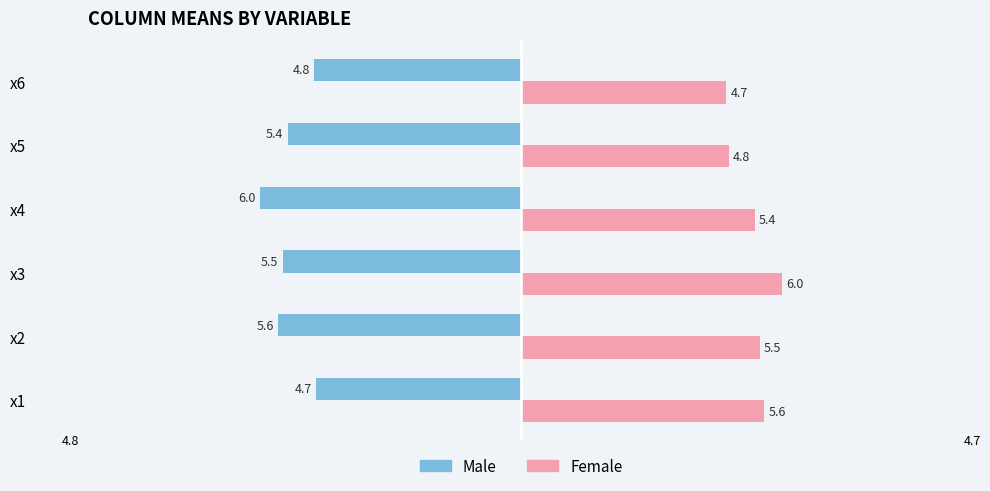

What is the difference between the maximum and minimum values in the Female series?

1.3